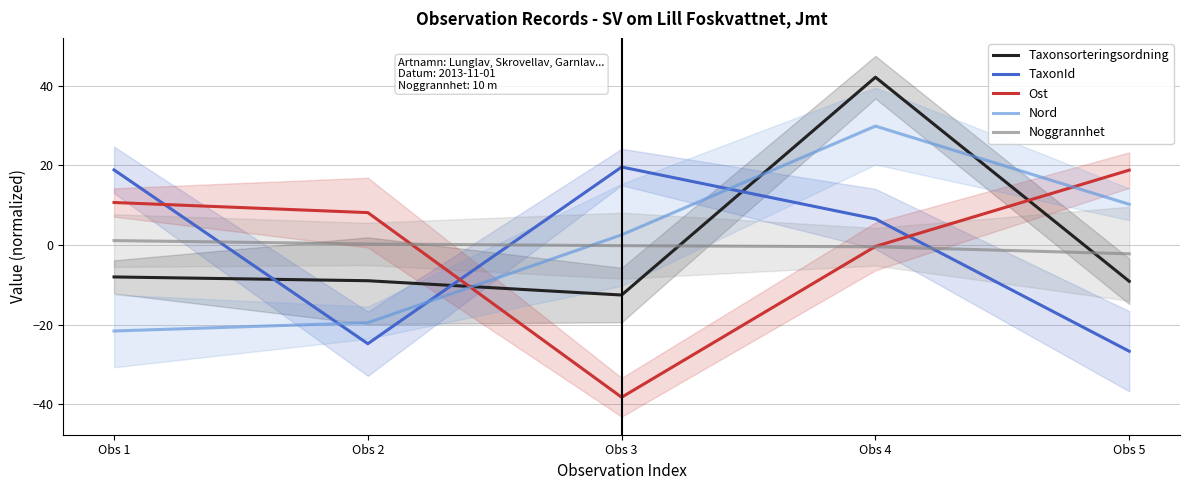

Reading left to right, what are all the values shown in this chart?

Taxonsorteringsordning: -8.0	-9.0	-12.6	42.1	-9.1
TaxonId: 18.8	-24.8	19.6	6.5	-26.7
Ost: 10.7	8.1	-38.2	-0.4	18.8
Nord: -21.6	-19.5	2.5	29.8	10.2
Noggrannhet: 1.1	0.3	-0.2	-0.5	-2.2